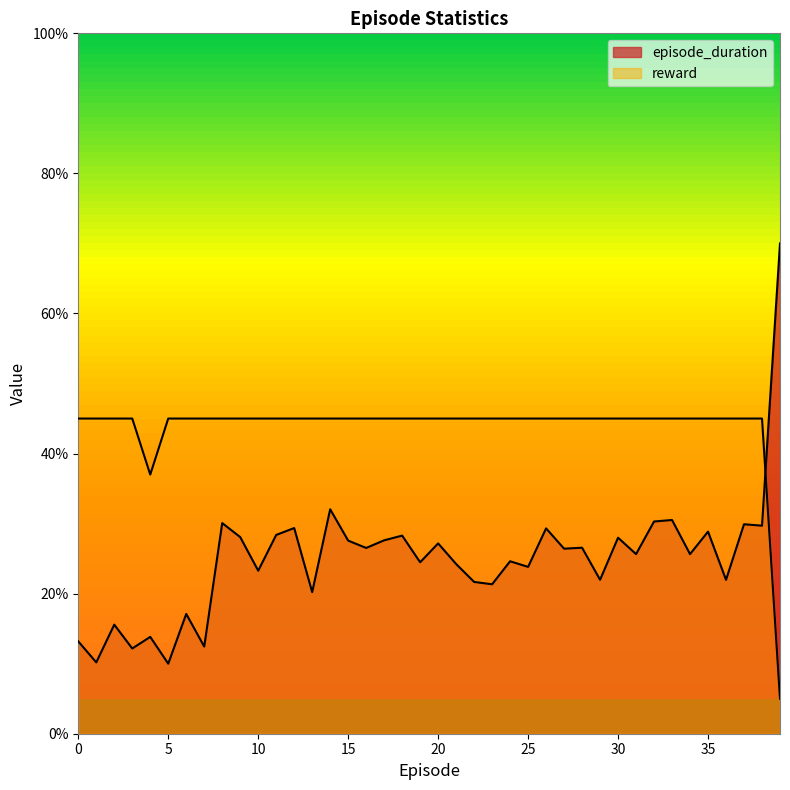

What is the minimum value for episode_duration?

10.0